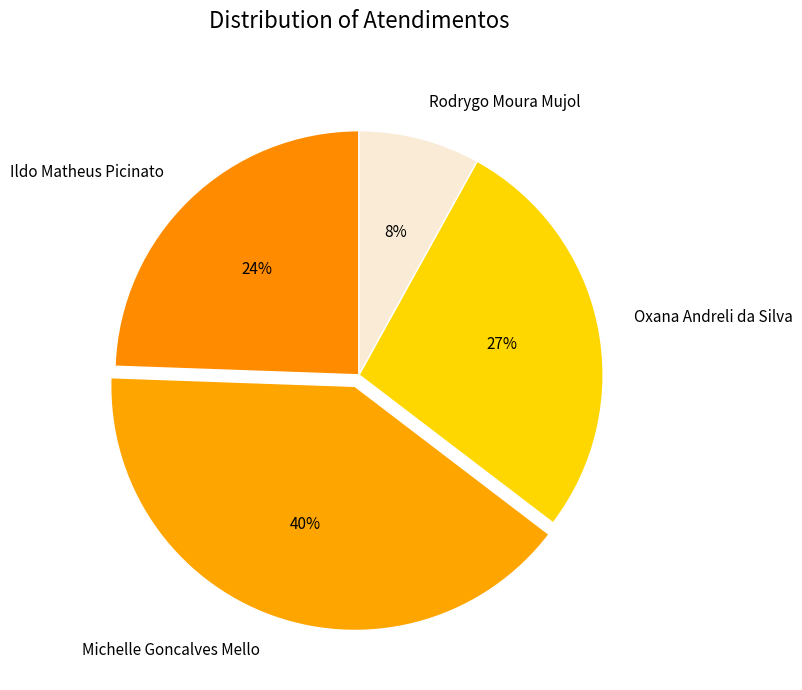

How many segments does this pie chart have?

4